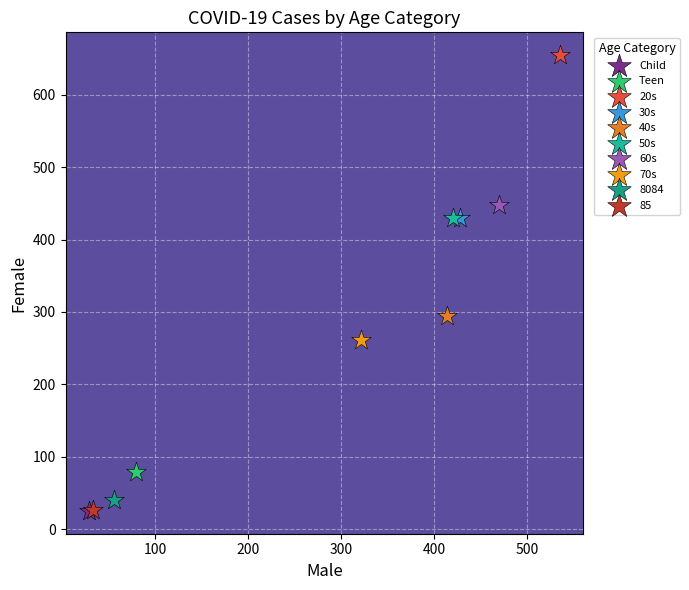

Which series contains the highest Y value?

20s